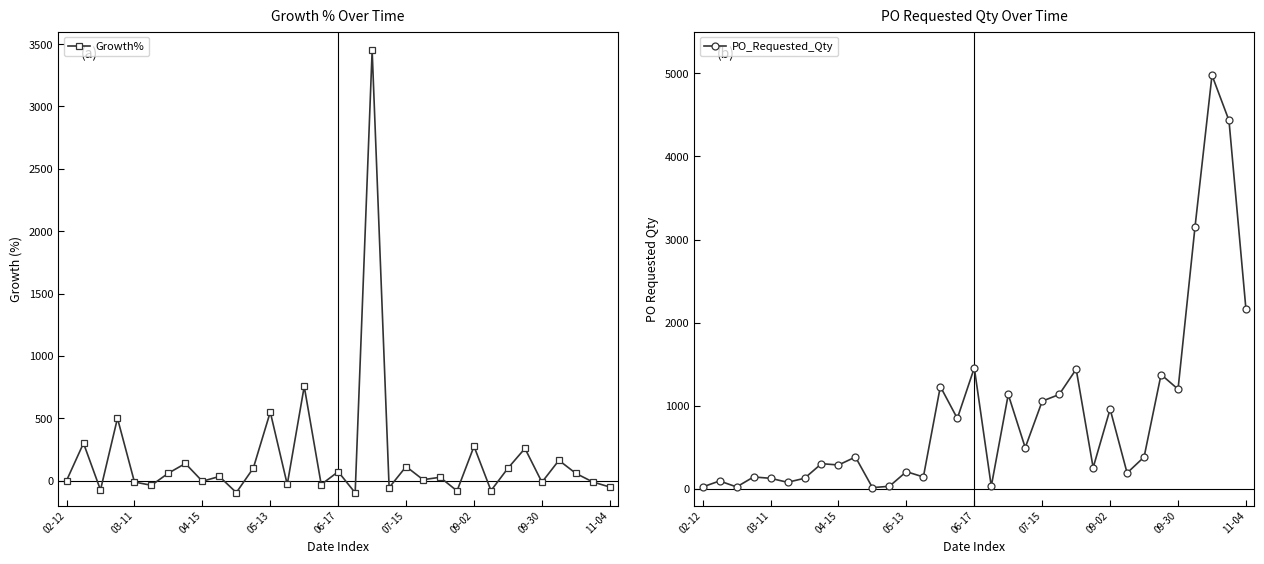

True or false: Growth% has more than 1 interior local peaks.

True